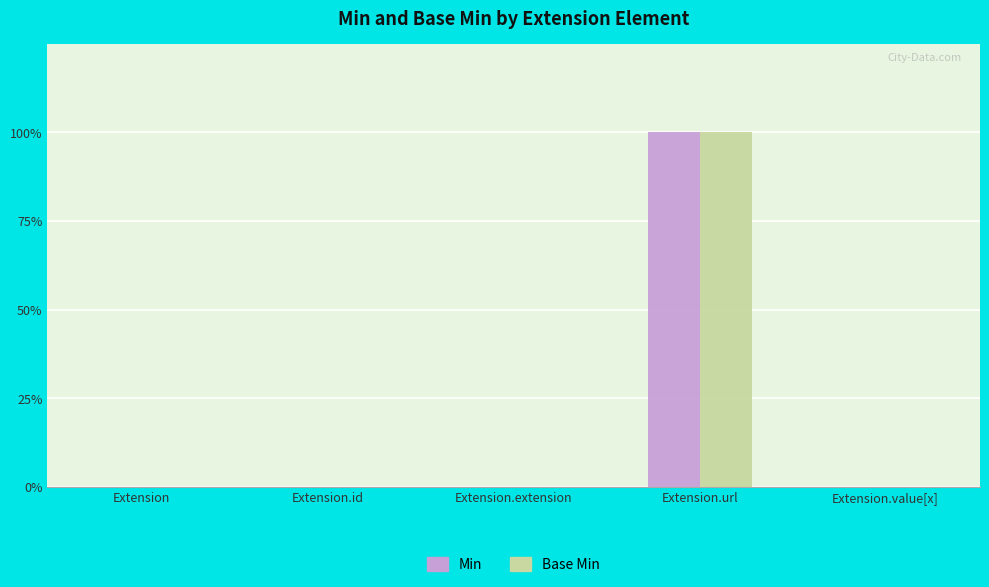

Does the chart contain stacked bars?

No